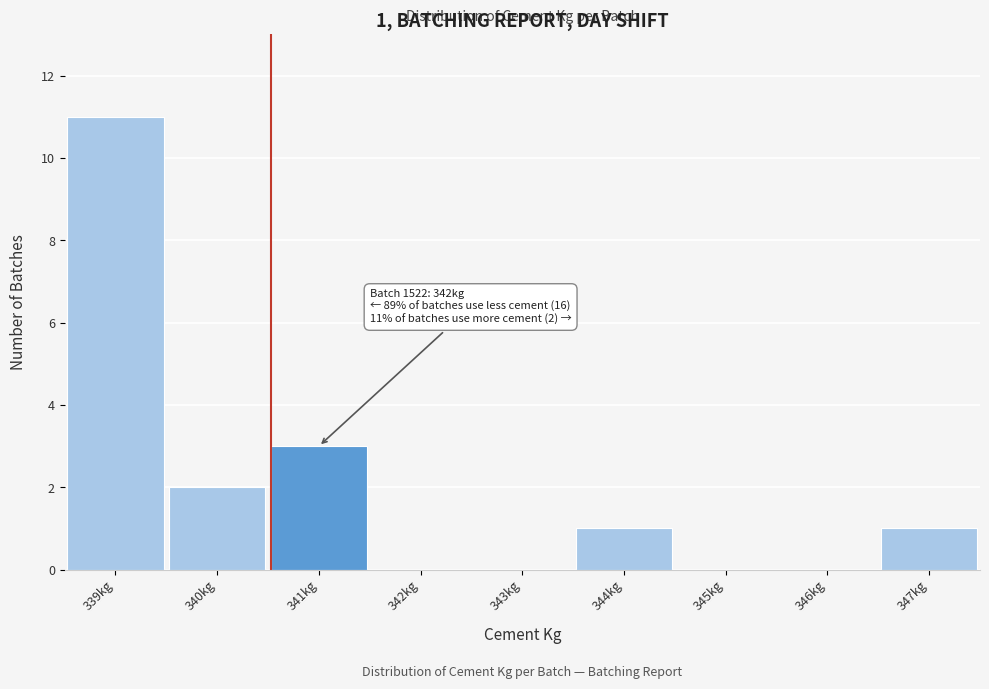

Reading left to right, list all the values displayed in this chart.

339kg=11	340kg=2	341kg=3	342kg=0	343kg=0	344kg=1	345kg=0	346kg=0	347kg=1